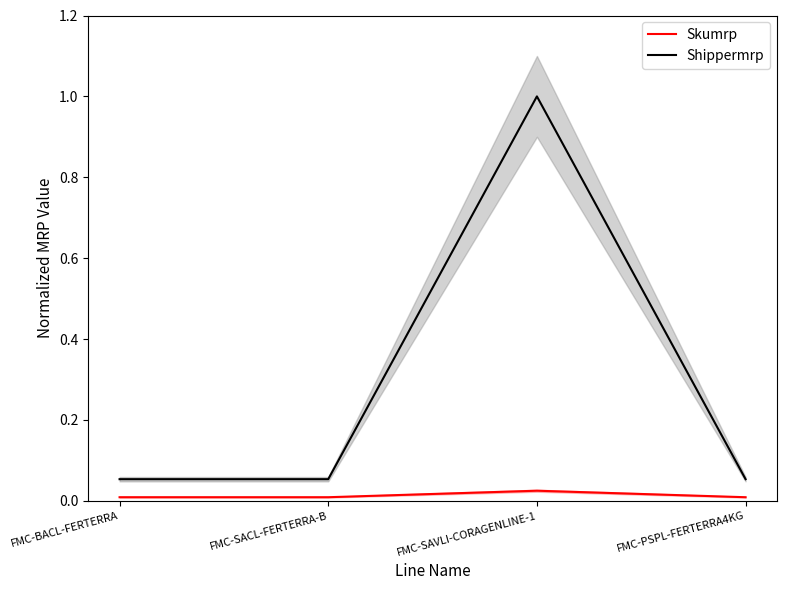

Which series has the largest total across all categories?

Shippermrp